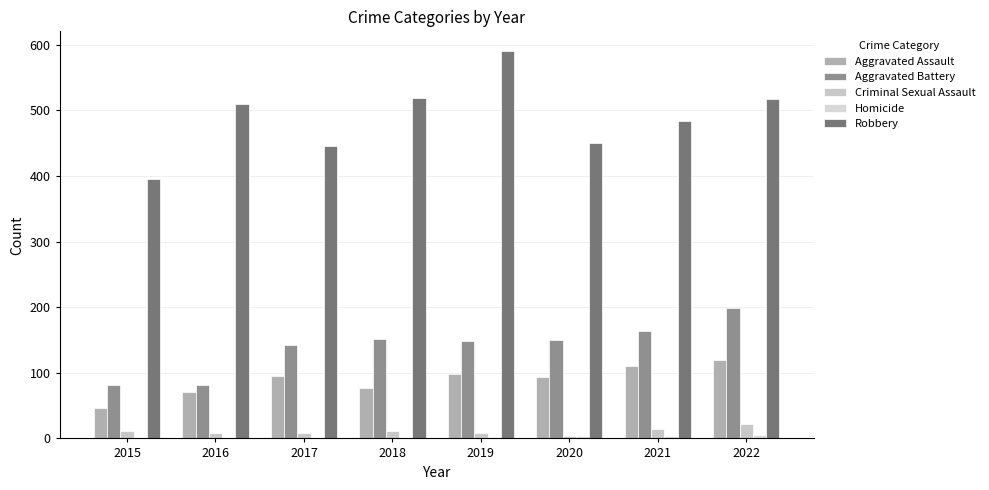

What is the greatest value displayed?

591